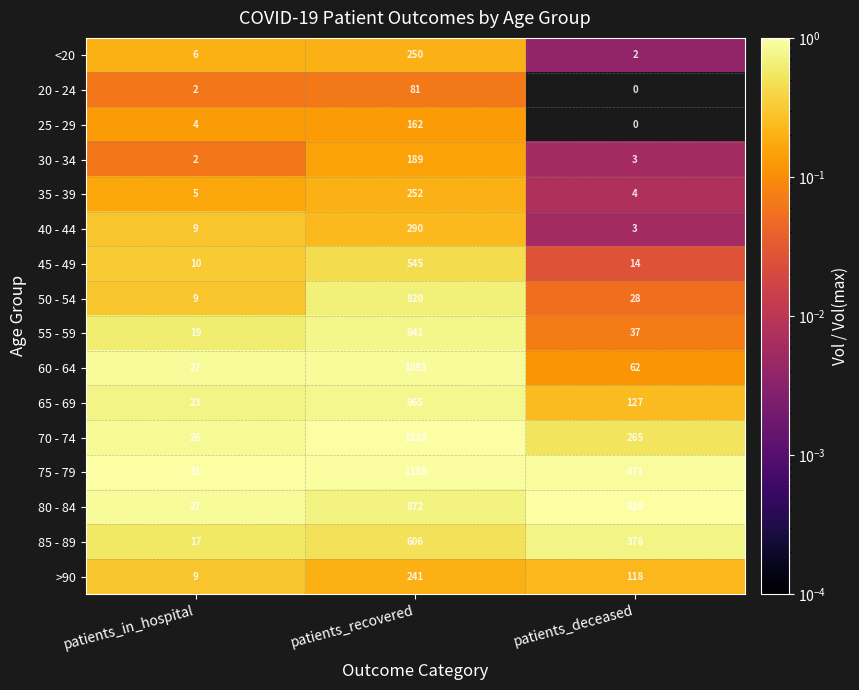

What is the sum of all 50 - 54 values?

857